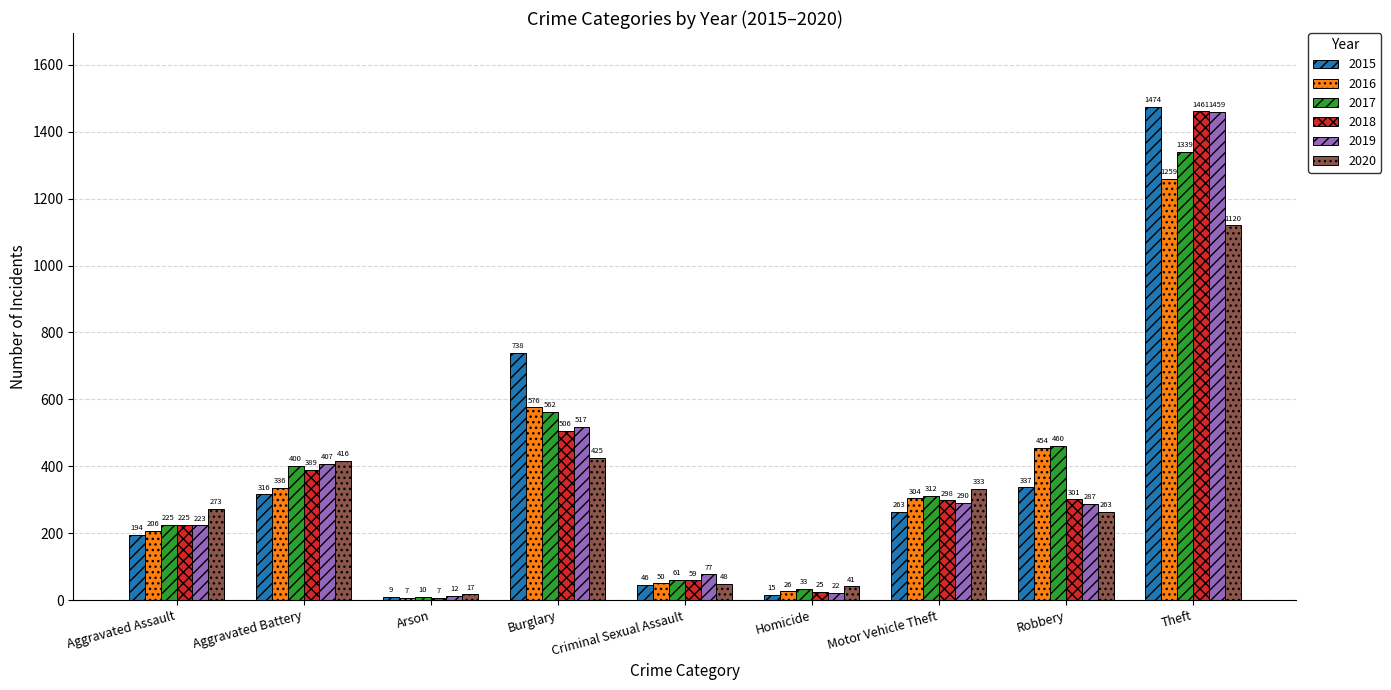

Is the value of 2020 at Aggravated Assault greater than the value of 2018 at Aggravated Battery?

No